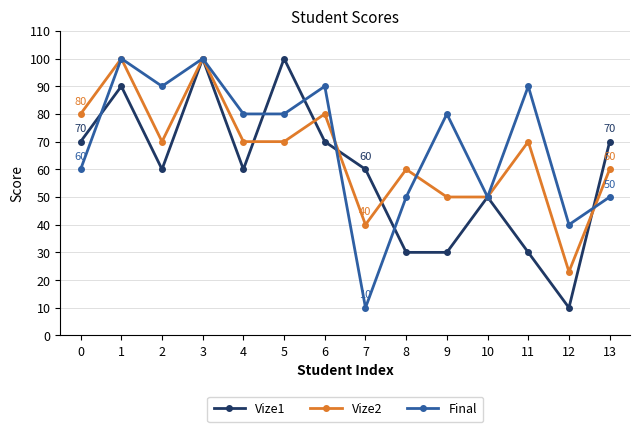

True or false: Vize1 has a value of 90 at 1.

True